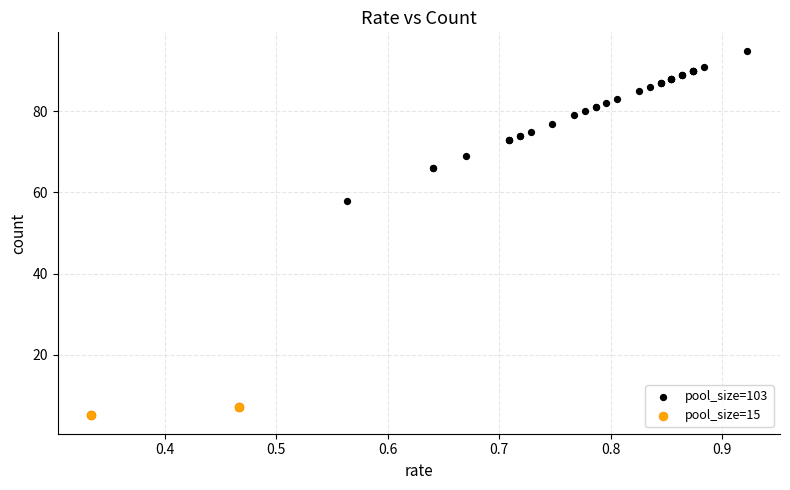

What are all the series names shown in the legend?

pool_size=103, pool_size=15